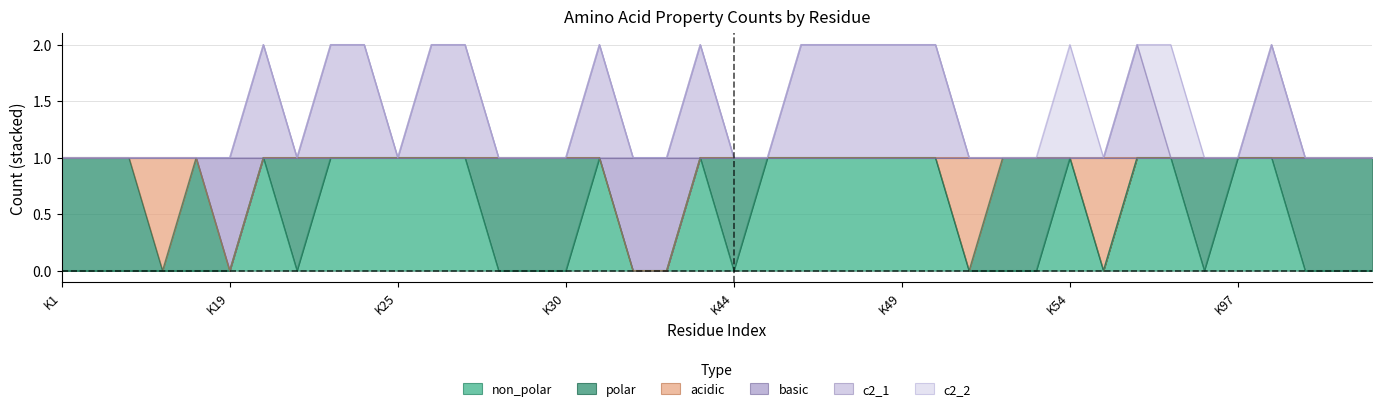

What is the maximum value shown in the chart?

2